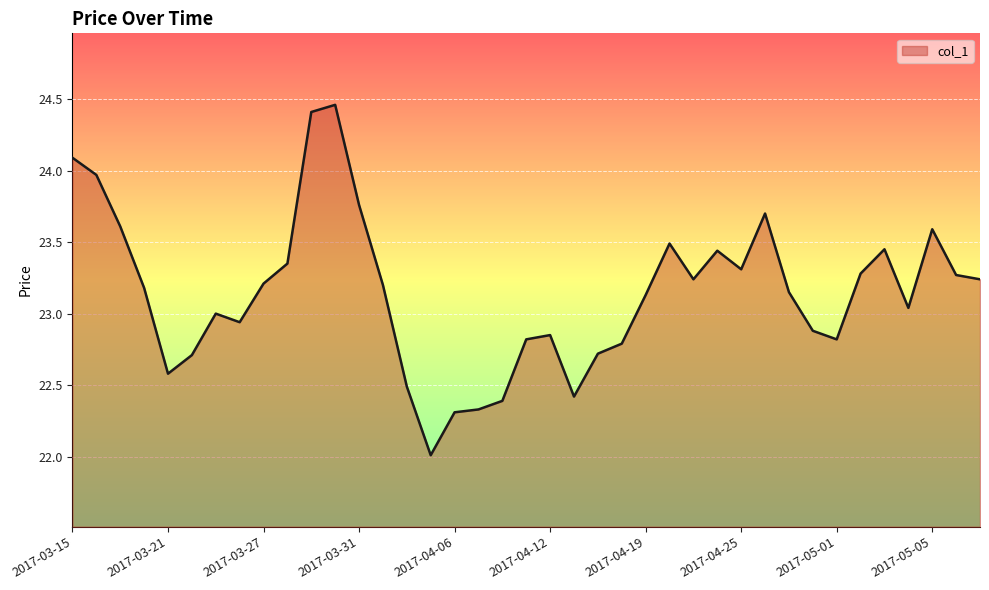

What is the difference between the maximum and minimum values?

2.4